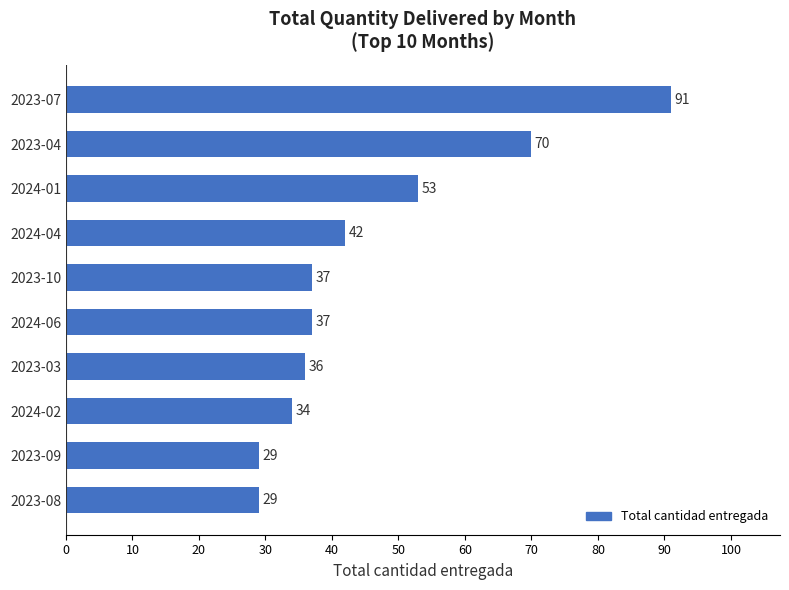

What is the value of the 8th bar from the top?

34